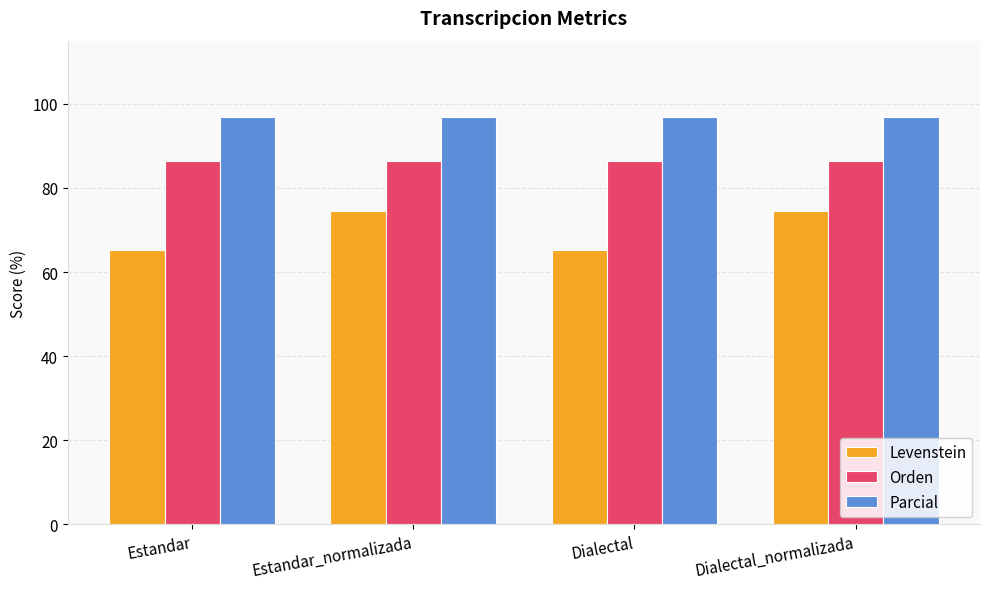

How many data points in Levenstein are above 74?

2